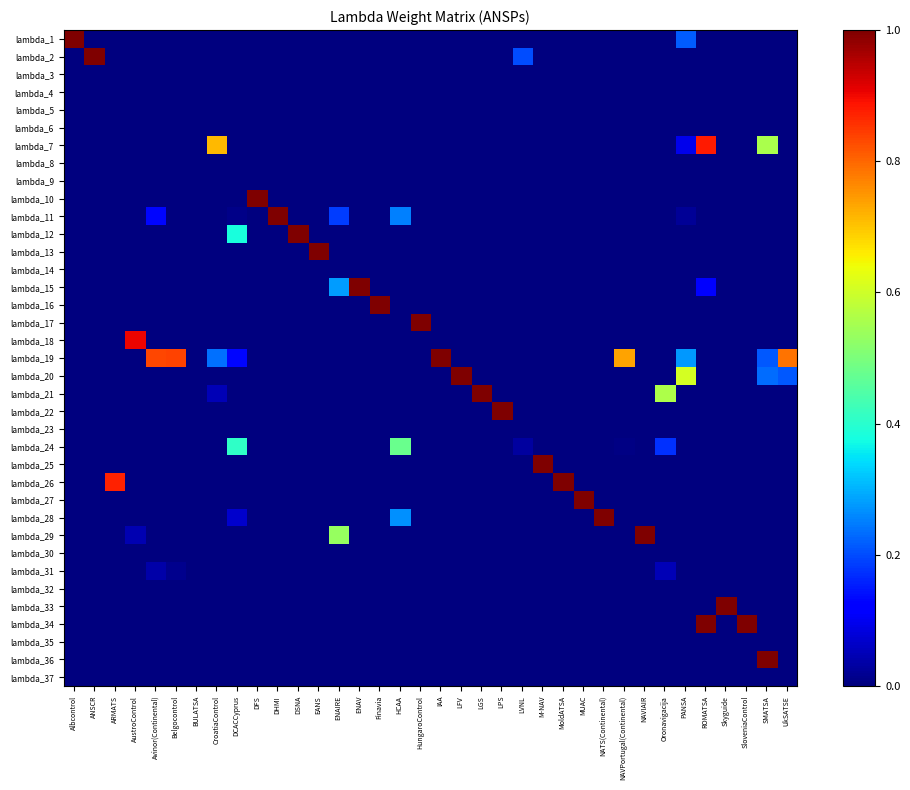

At how many categories does at least one series exceed 0?

35